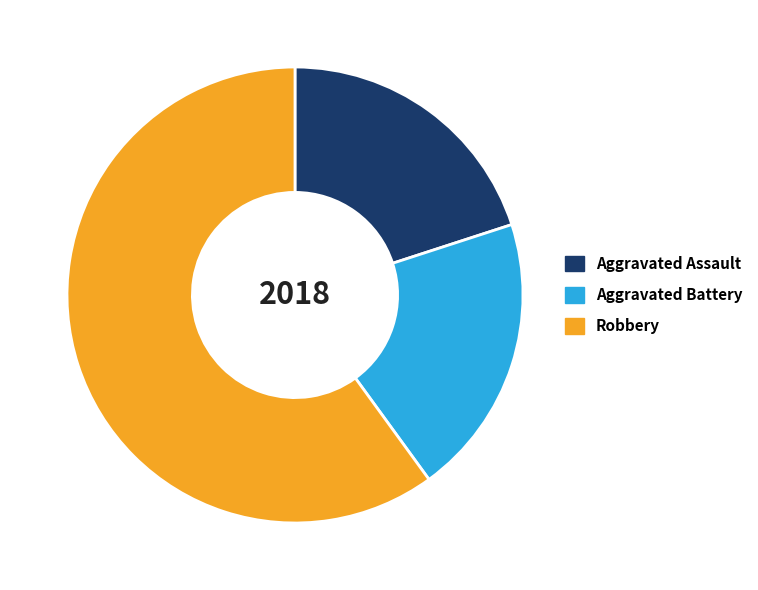

Is the sum of Aggravated Battery and Robbery greater than half?

Yes